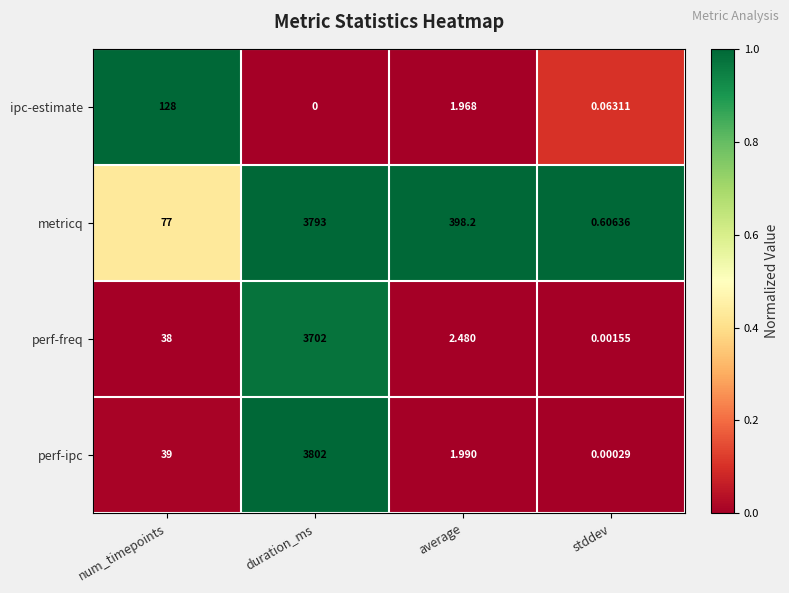

Which series has the widest spread of values?

perf-ipc